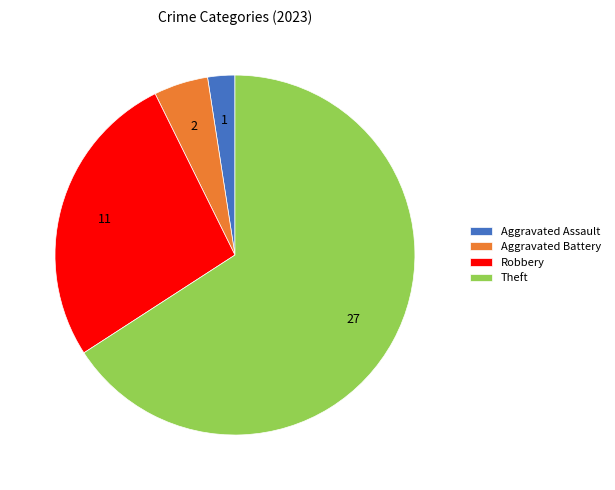

What is the ratio of the value at Aggravated Battery to the value at Robbery?

0.2